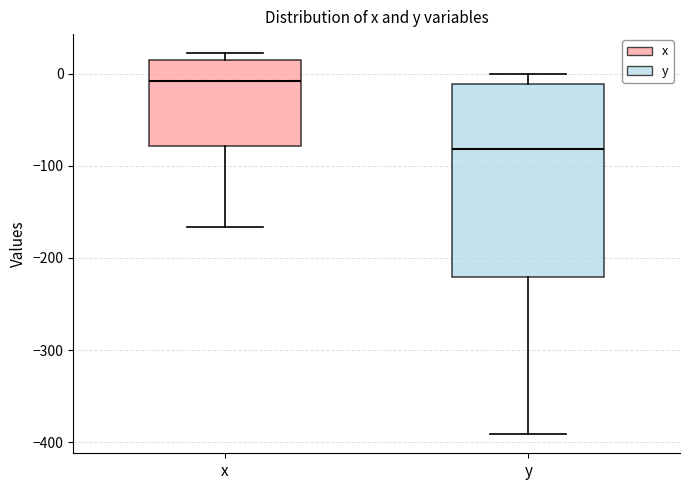

Reading left to right, read every box against the y-axis: the position of its median line, the range the box covers, and the ends of its whiskers. The values are not printed on the chart, so give them approximately, as read against the axis.

x: median -10, box -80 to 10, whiskers -170 to 20
y: median -80, box -220 to -10, whiskers -390 to 0